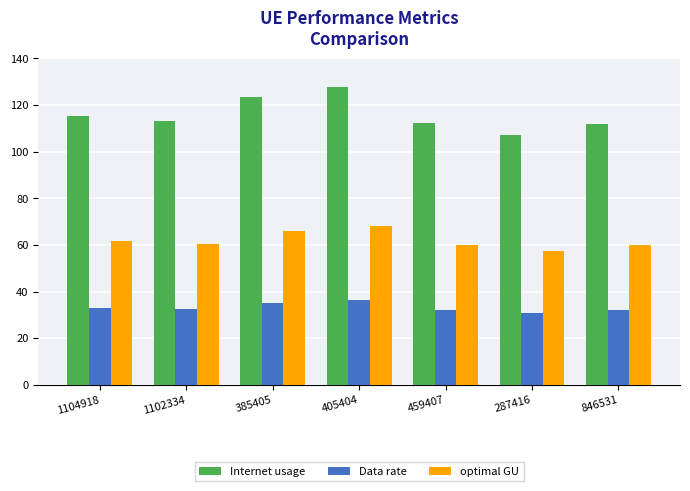

What is the sum of all Data rate values?

231.7